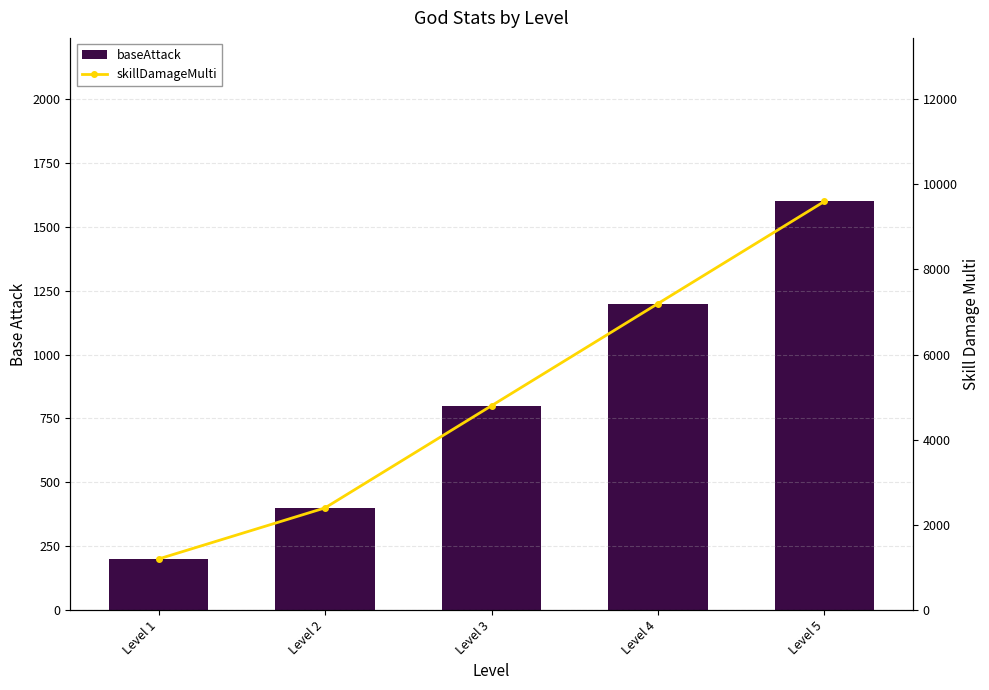

What is the difference between the highest and lowest values at Level 3?

4000